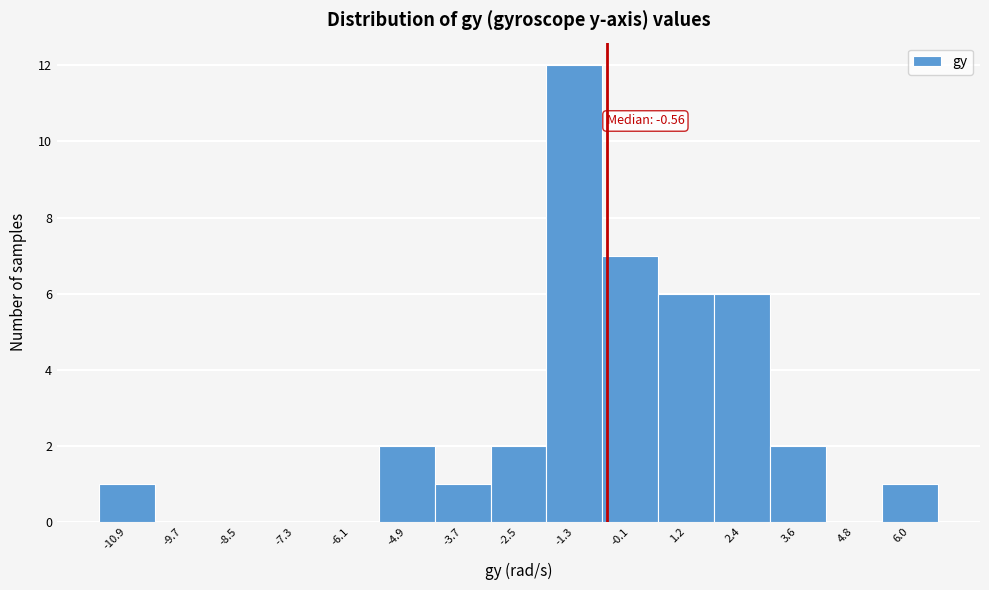

Over which range of the x-axis is the bar tallest?

-1.8 to -0.6